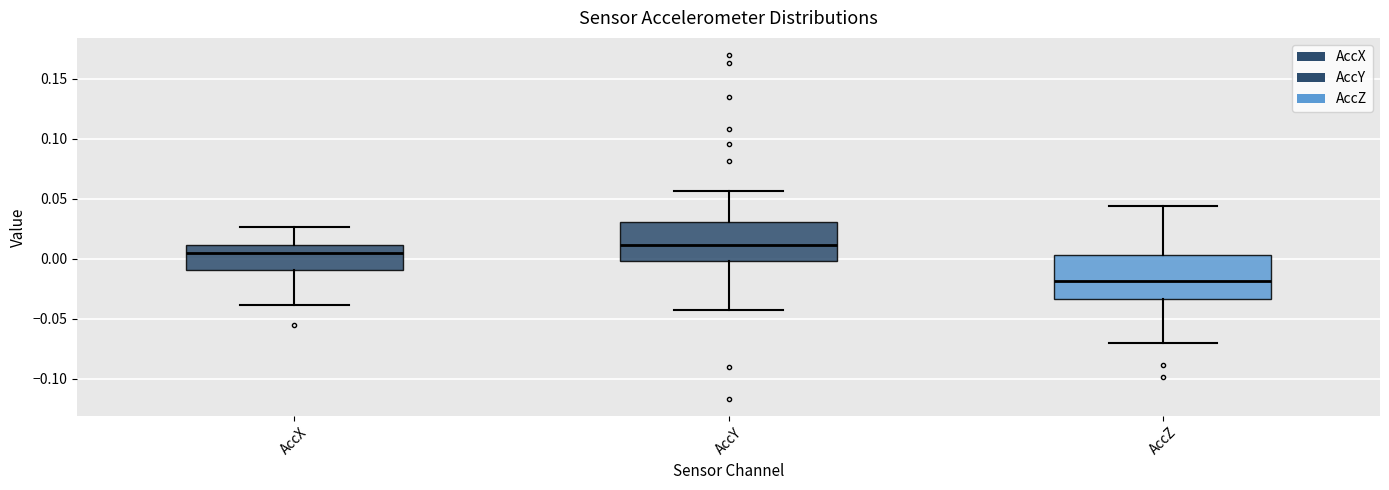

Reading left to right, read every box against the y-axis: the position of its median line, the range the box covers, and the ends of its whiskers. The values are not printed on the chart, so give them approximately, as read against the axis.

AccX: median 0.005, box -0.010 to 0.010, whiskers -0.040 to 0.025
AccY: median 0.010, box 0.000 to 0.030, whiskers -0.045 to 0.055
AccZ: median -0.020, box -0.035 to 0.005, whiskers -0.070 to 0.045